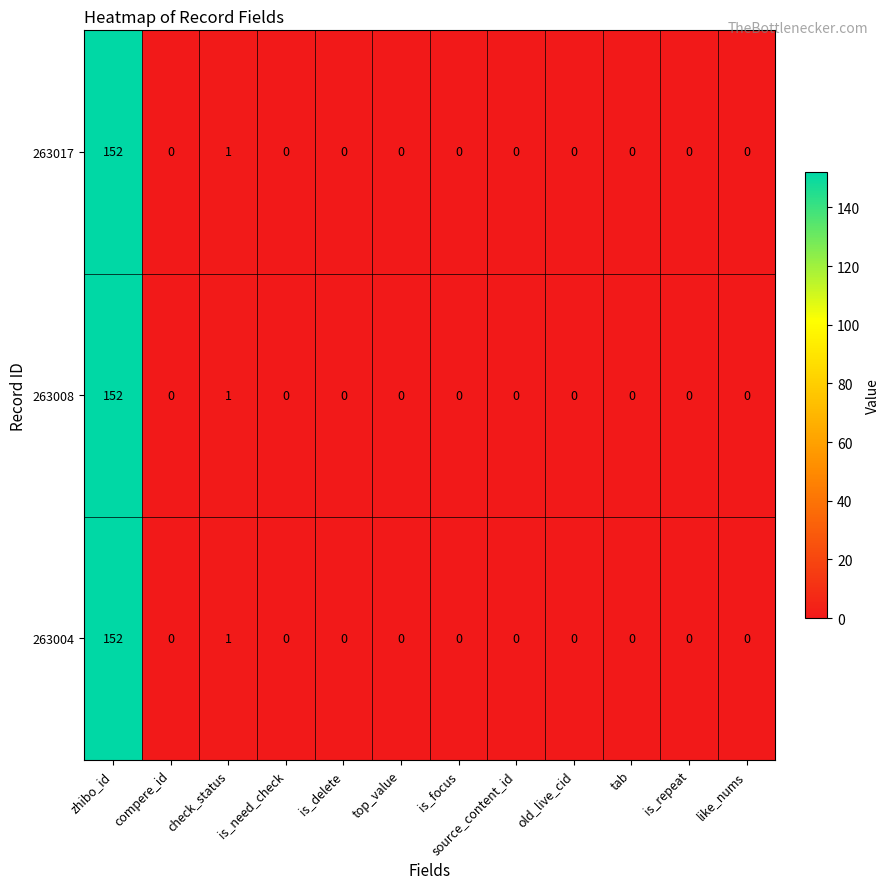

The 263017 series shows -81 at is_repeat. True or false?

False